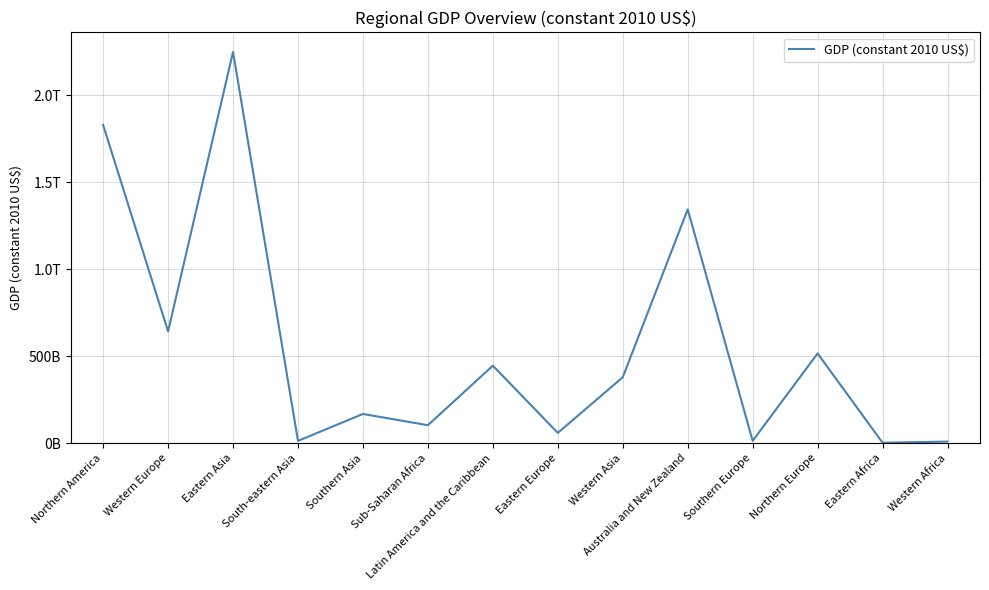

What is the label of the 3rd point from the left?

Eastern Asia